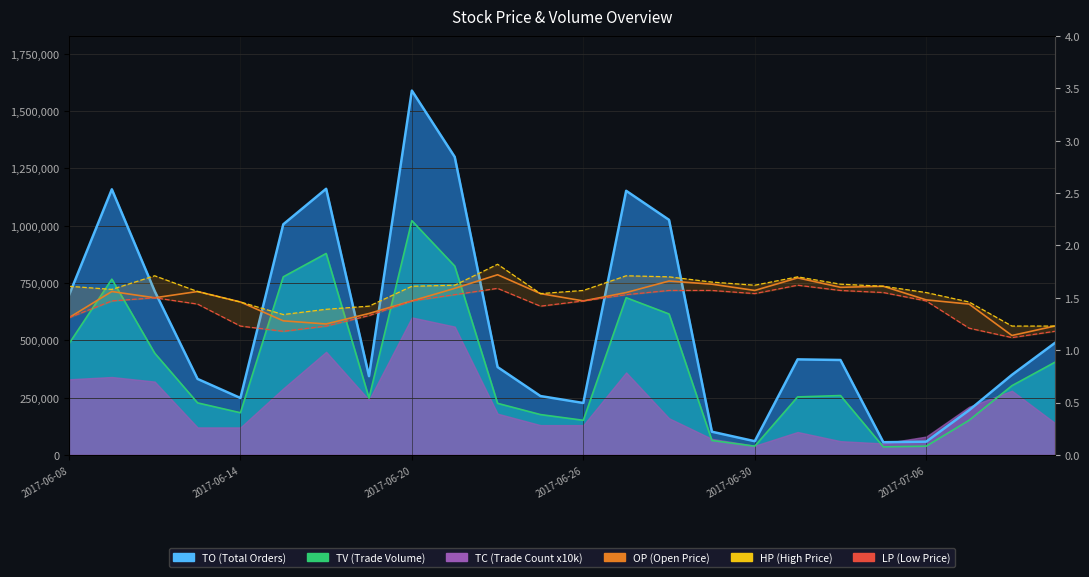

The value of LP at 9 is 1.5. True or false?

True